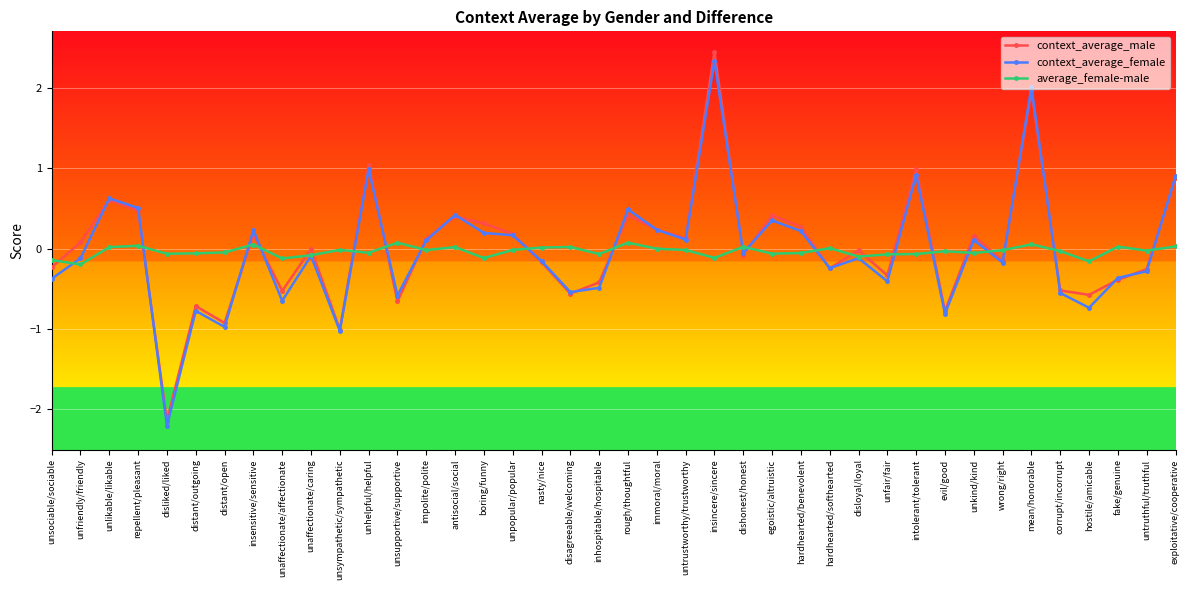

What is the difference between the maximum and minimum values in the context_average_male series?

4.6